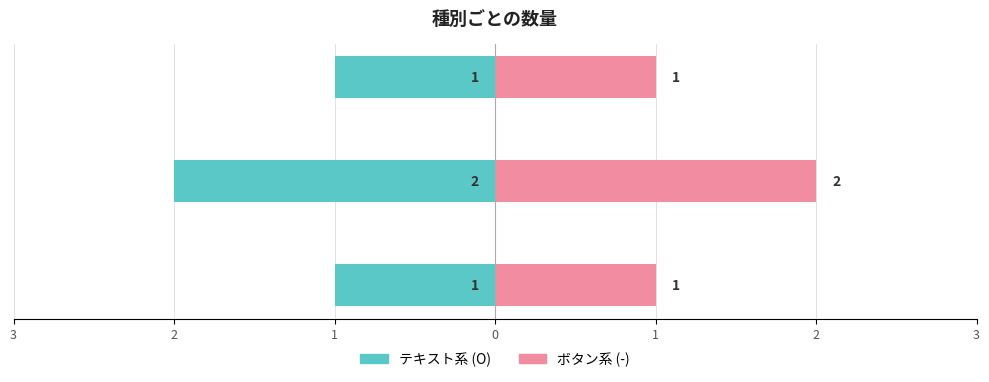

At テキスト, list the series in order from largest to smallest.

右側 (ボタン系), 左側 (テキスト系)